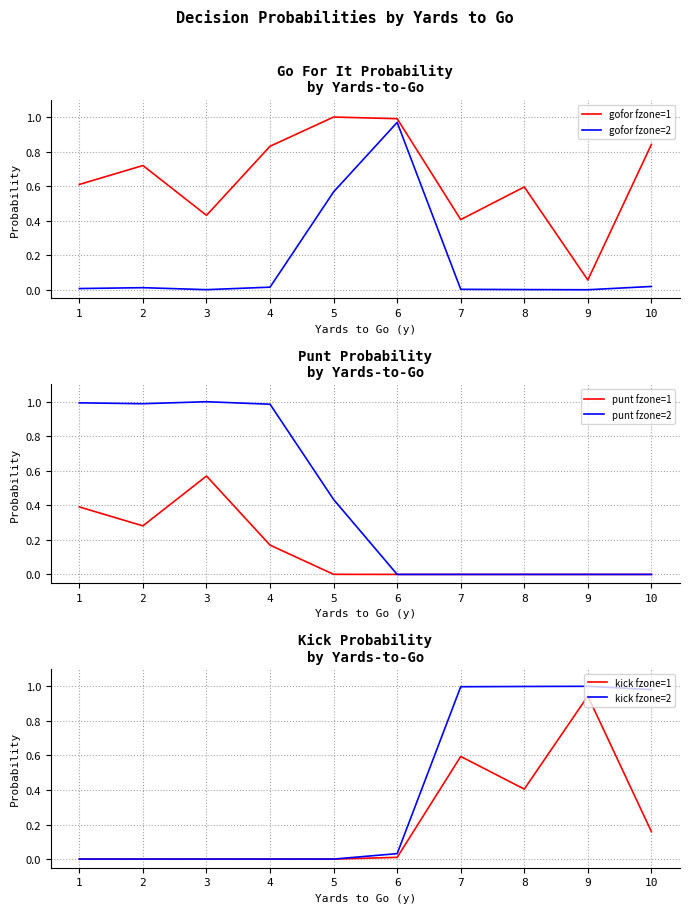

At which category does the chart reach its minimum across all series?

9